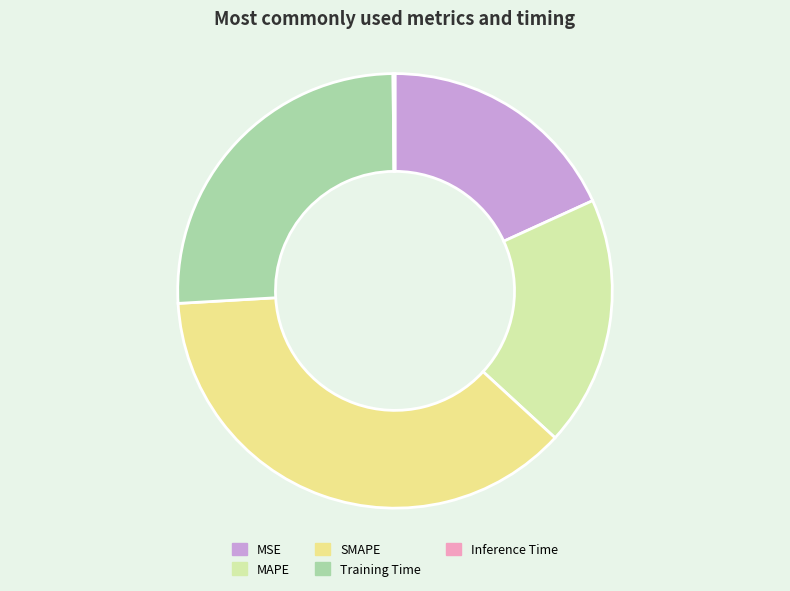

Between Training Time and SMAPE, which is larger?

SMAPE